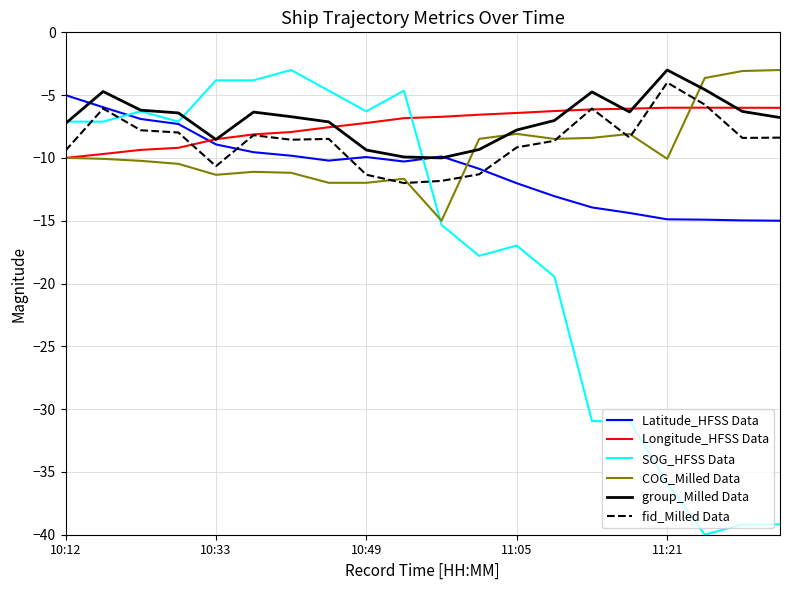

What is the smallest value displayed?

-40.0